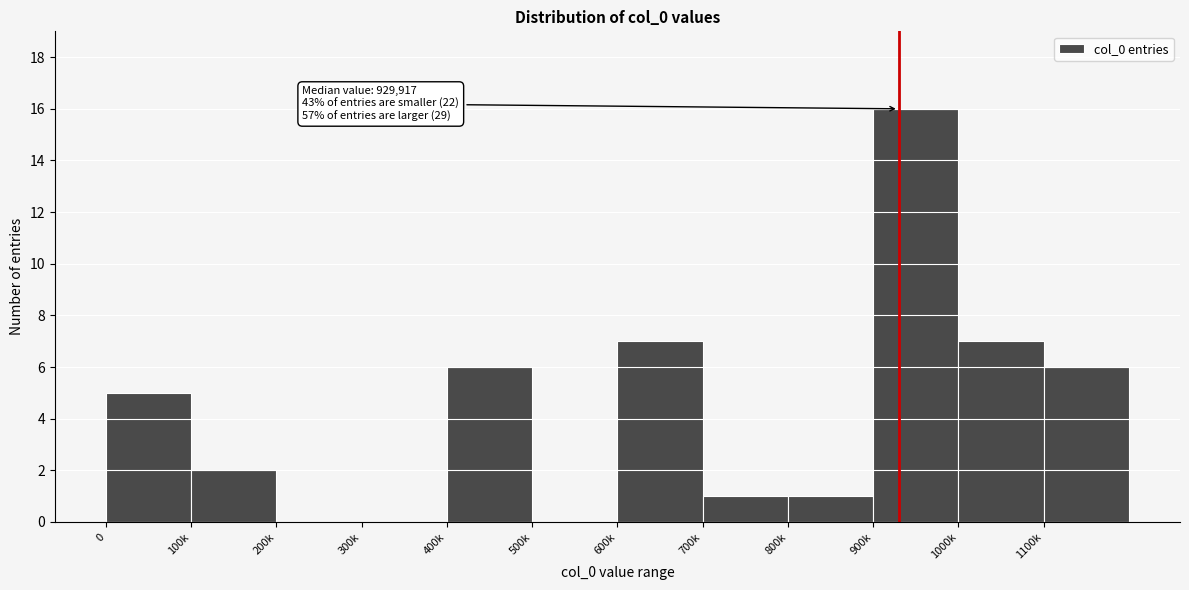

Reading left to right, extract all data points from this chart.

0=5	100k=2	200k=0	300k=0	400k=6	500k=0	600k=7	700k=1	800k=1	900k=16	1000k=7	1100k=6